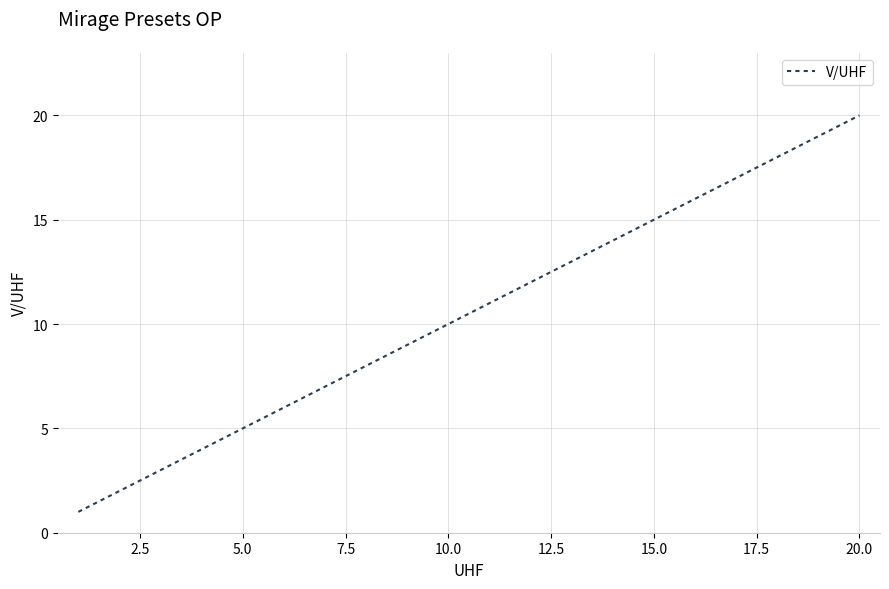

What is the maximum value shown in the chart?

20